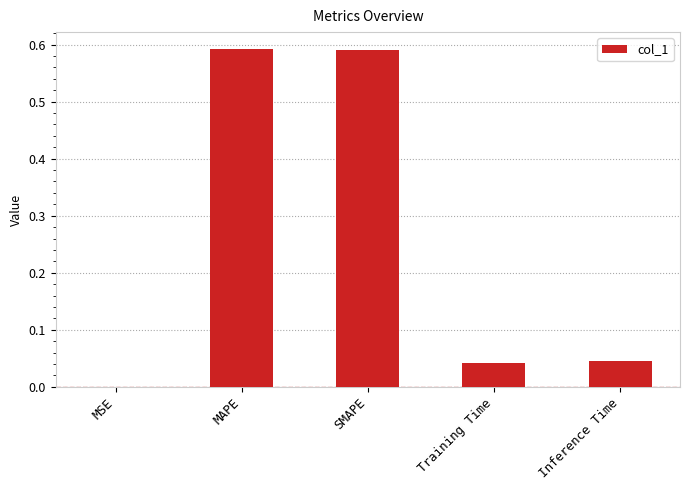

Are the bars horizontal?

No